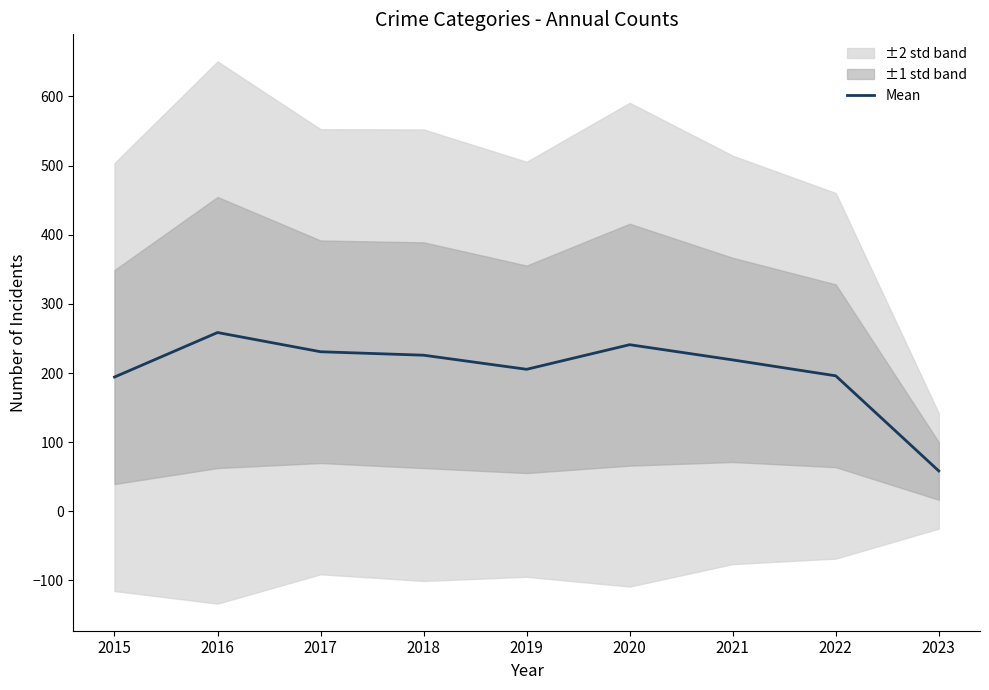

Is it true that the value at 2023 is 58.4?

True